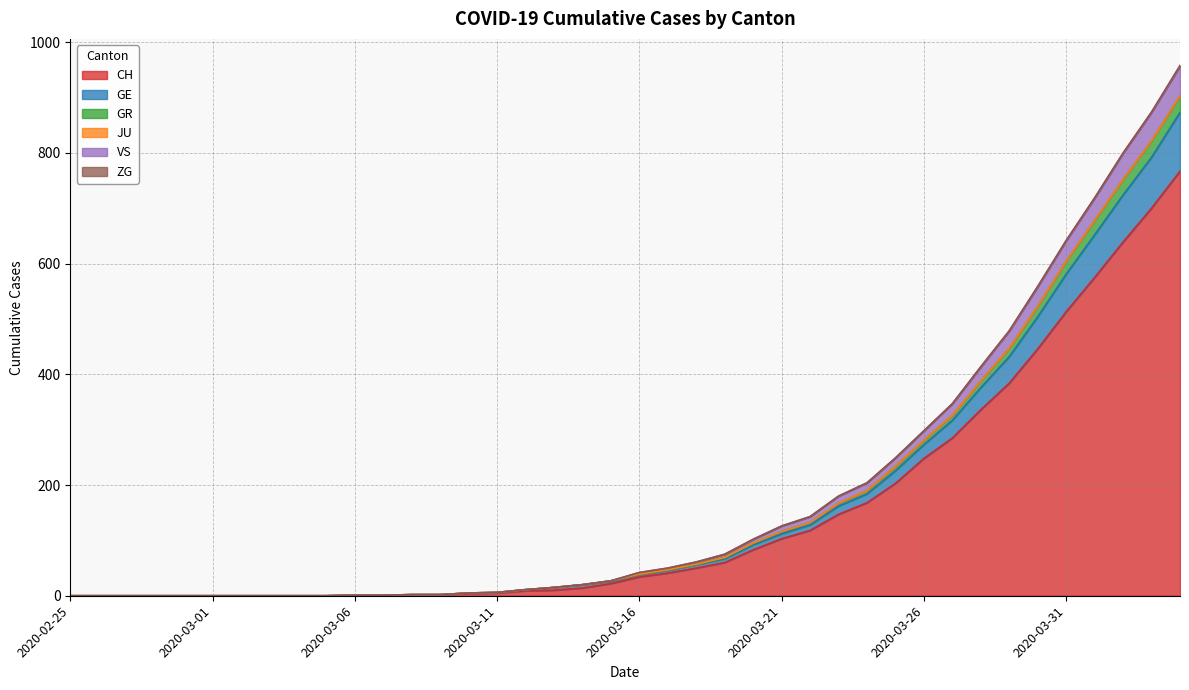

What is the highest value of the CH series?

767